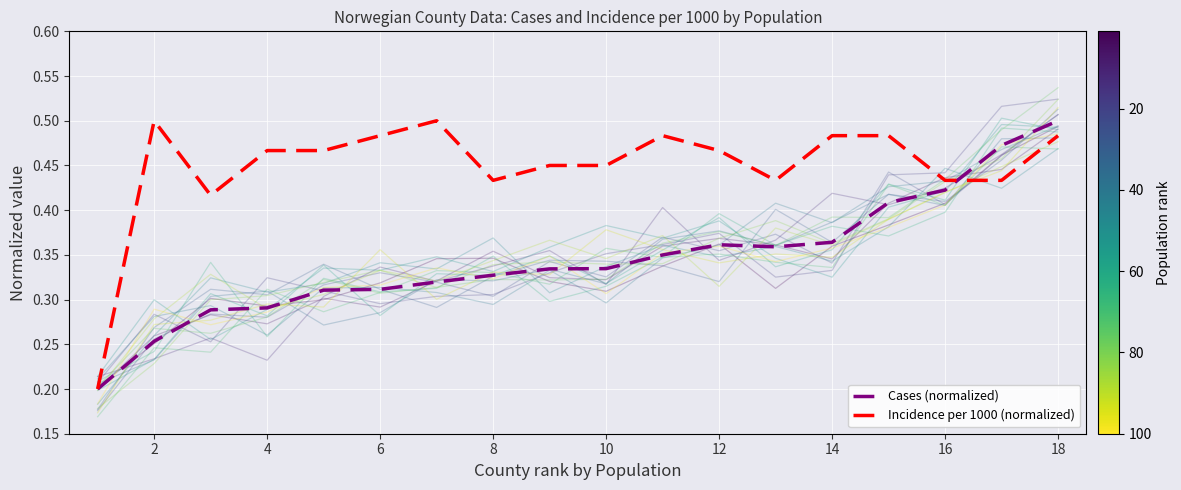

What is the difference between the maximum and minimum values in the Cases (normalized) series?

0.3